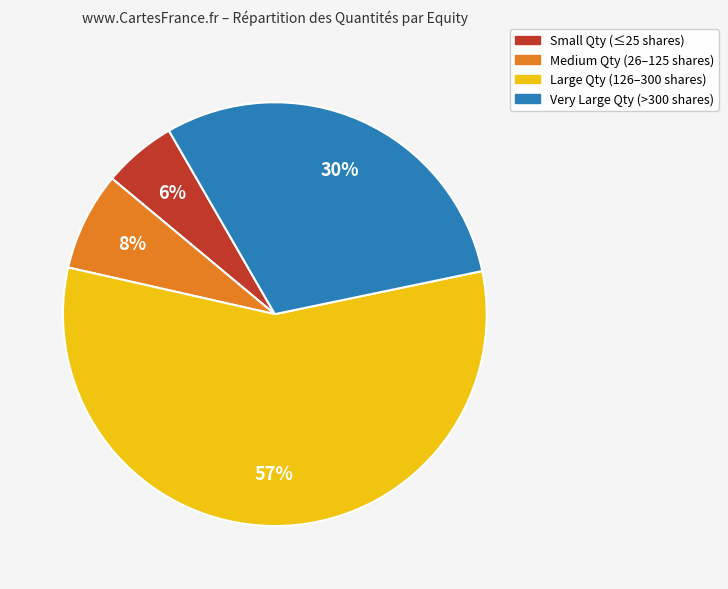

Which category has the smallest portion of the pie?

Small Qty (≤25 shares)